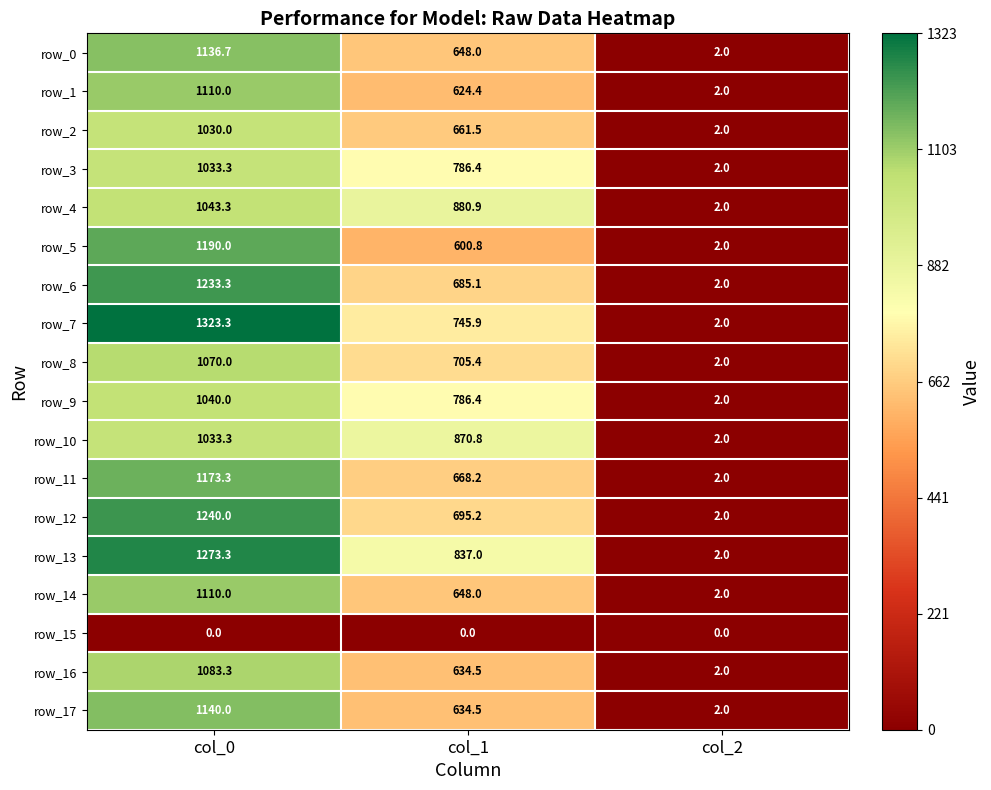

Is it true that row_16 equals 1083.3 at col_0?

True